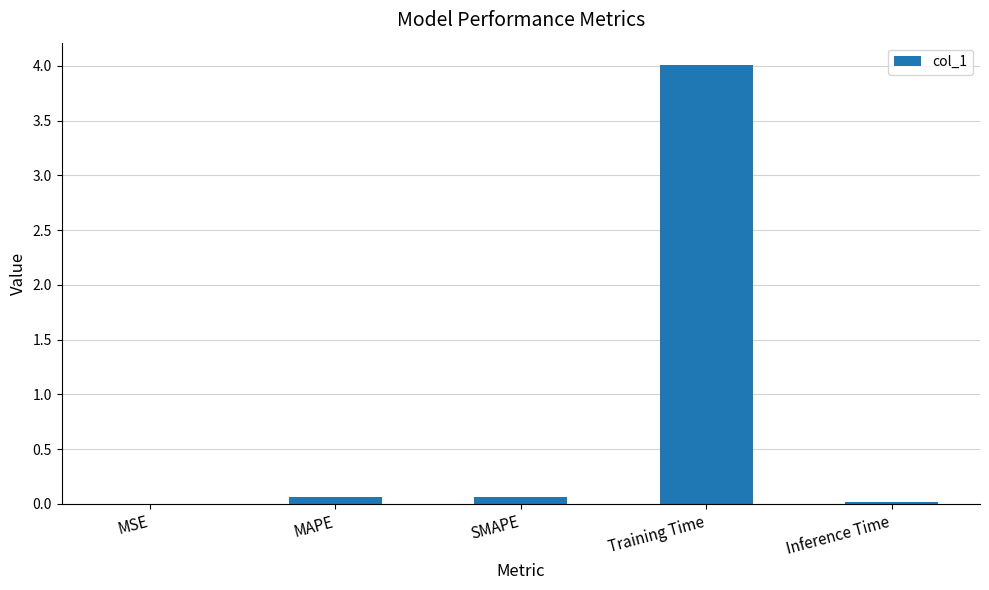

The chart shows a value of 6.9 at Training Time. True or false?

False